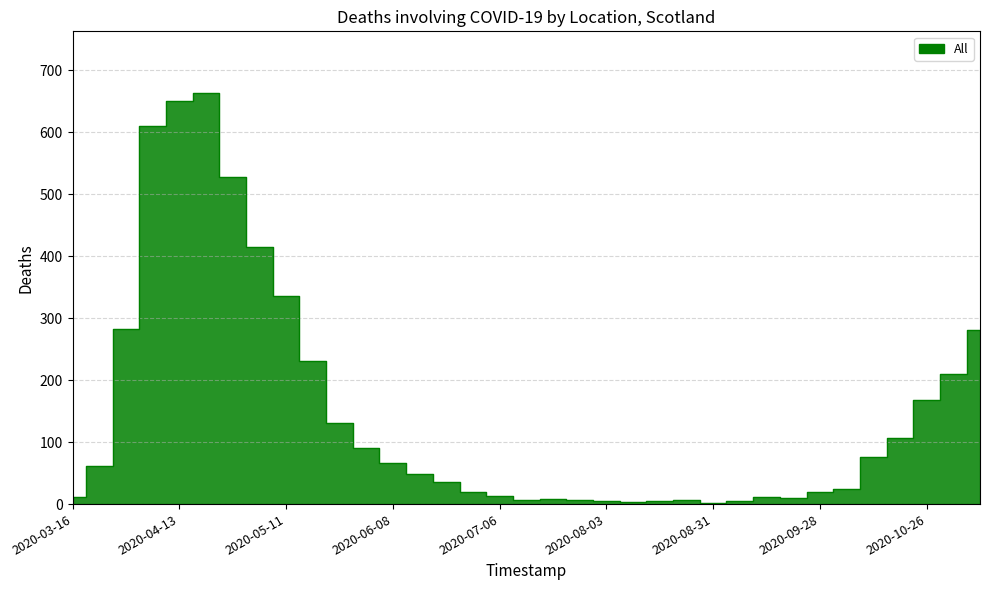

The chart shows a value of 280 at 2020-11-09. True or false?

True